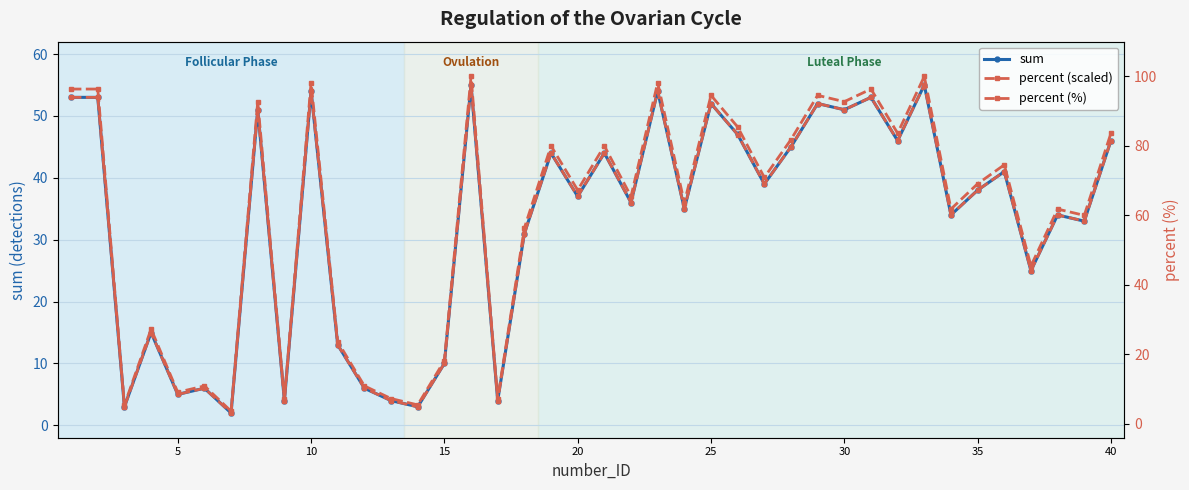

Reading left to right, transcribe all the data shown in this chart.

sum: 53.0	53.0	3.0	15.0	5.0	6.0	2.0	51.0	4.0	54.0	13.0	6.0	4.0	3.0	10.0	55.0	4.0	31.0	44.0	37.0	44.0	36.0	54.0	35.0	52.0	47.0	39.0	45.0	52.0	51.0	53.0	46.0	55.0	34.0	38.0	41.0	25.0	34.0	33.0	46.0
percent (scaled): 53.0	53.0	3.0	15.0	5.0	6.0	2.0	51.0	4.0	54.0	13.0	6.0	4.0	3.0	10.0	55.0	4.0	31.0	44.0	37.0	44.0	36.0	54.0	35.0	52.0	47.0	39.0	45.0	52.0	51.0	53.0	46.0	55.0	34.0	38.0	41.0	25.0	34.0	33.0	46.0
percent (%): 96.4	96.4	5.5	27.3	9.1	10.9	3.6	92.7	7.3	98.2	23.6	10.9	7.3	5.5	18.2	100.0	7.3	56.4	80.0	67.3	80.0	65.5	98.2	63.6	94.5	85.5	70.9	81.8	94.5	92.7	96.4	83.6	100.0	61.8	69.1	74.6	45.5	61.8	60.0	83.6